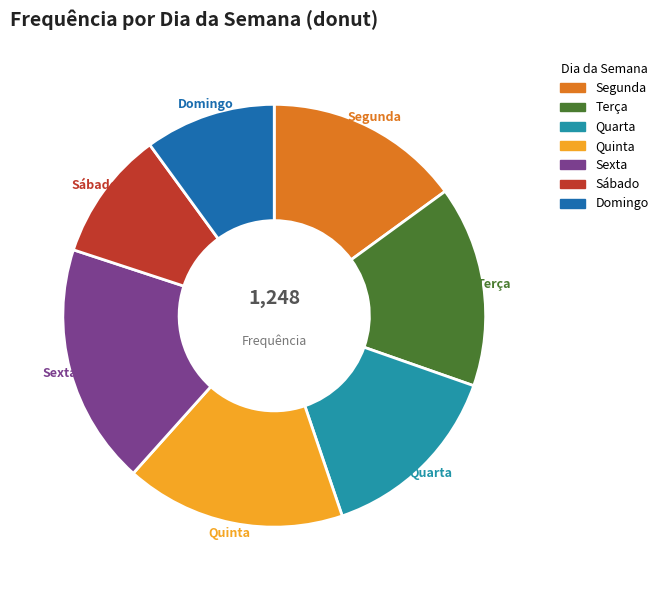

To the nearest percent, what percentage of the pie is Sexta?

18%